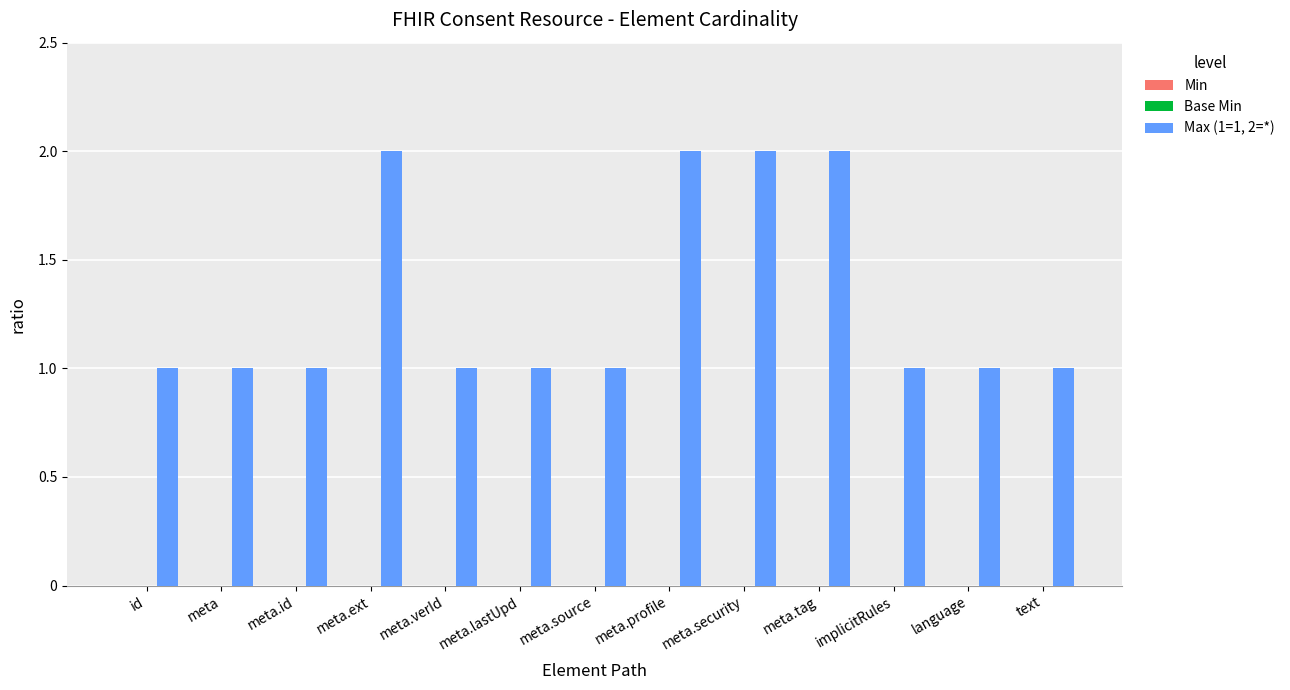

Reading left to right, extract all data points from this chart.

1	1	1	2	1	1	1	2	2	2	1	1	1